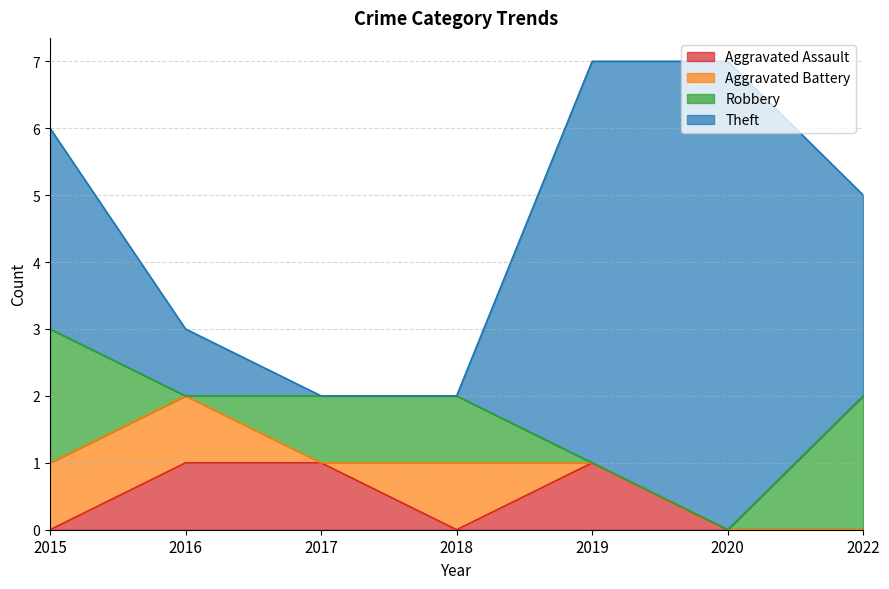

What is the value of the Theft point at the 7th from the left?

3